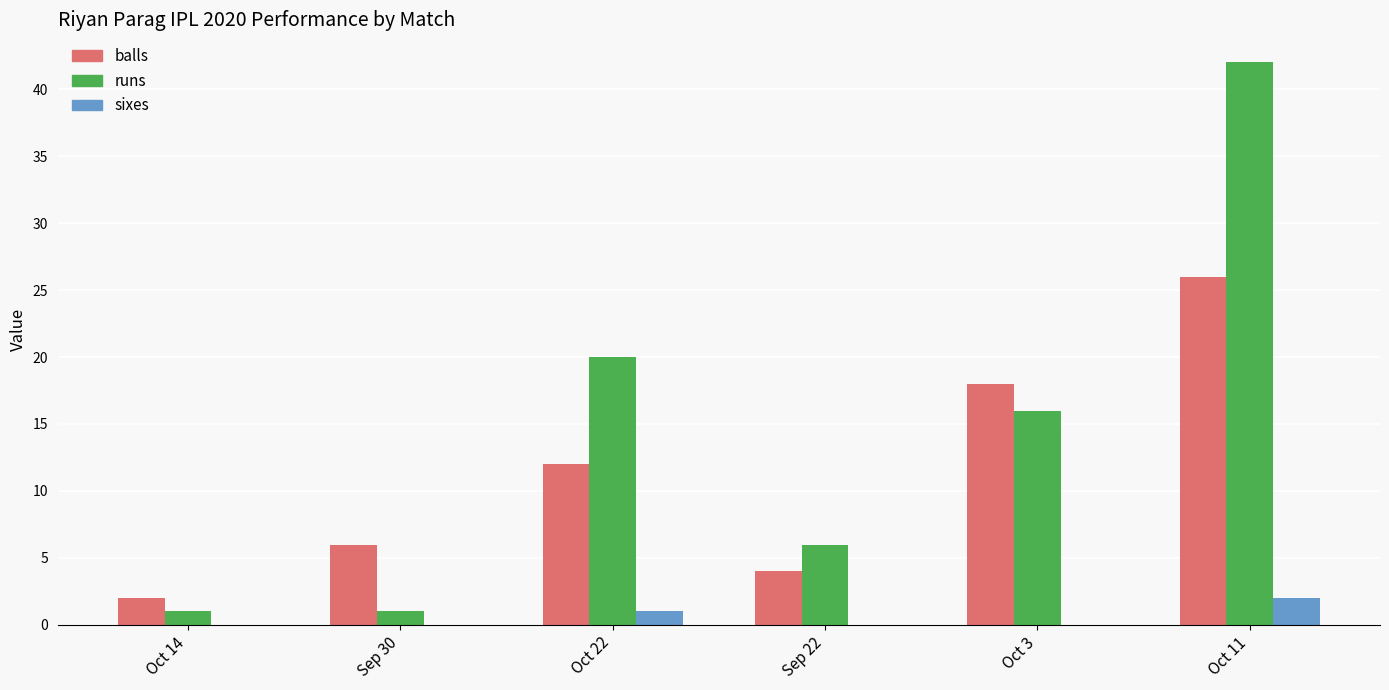

What is the total value across all series at Oct 3?

34